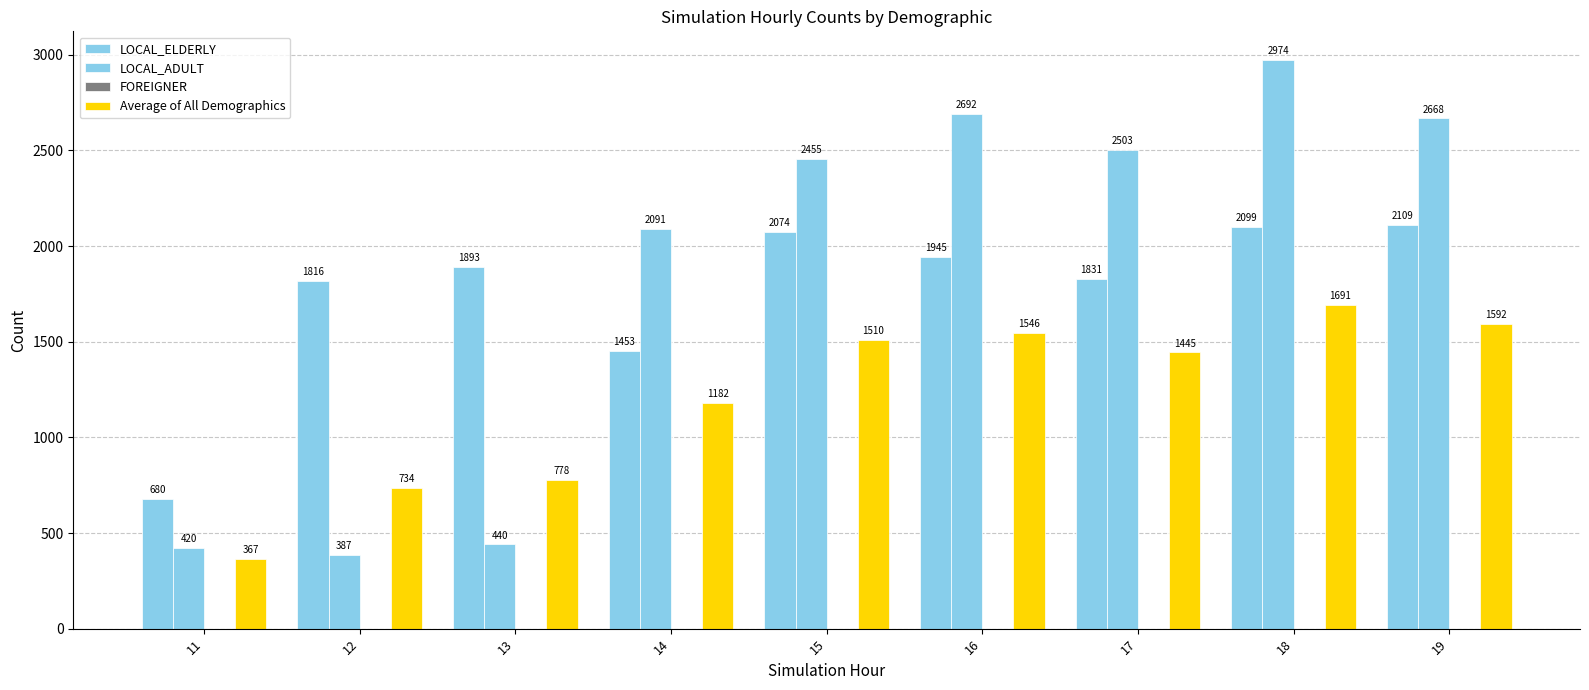

At which label does Average of All Demographics reach its peak?

18